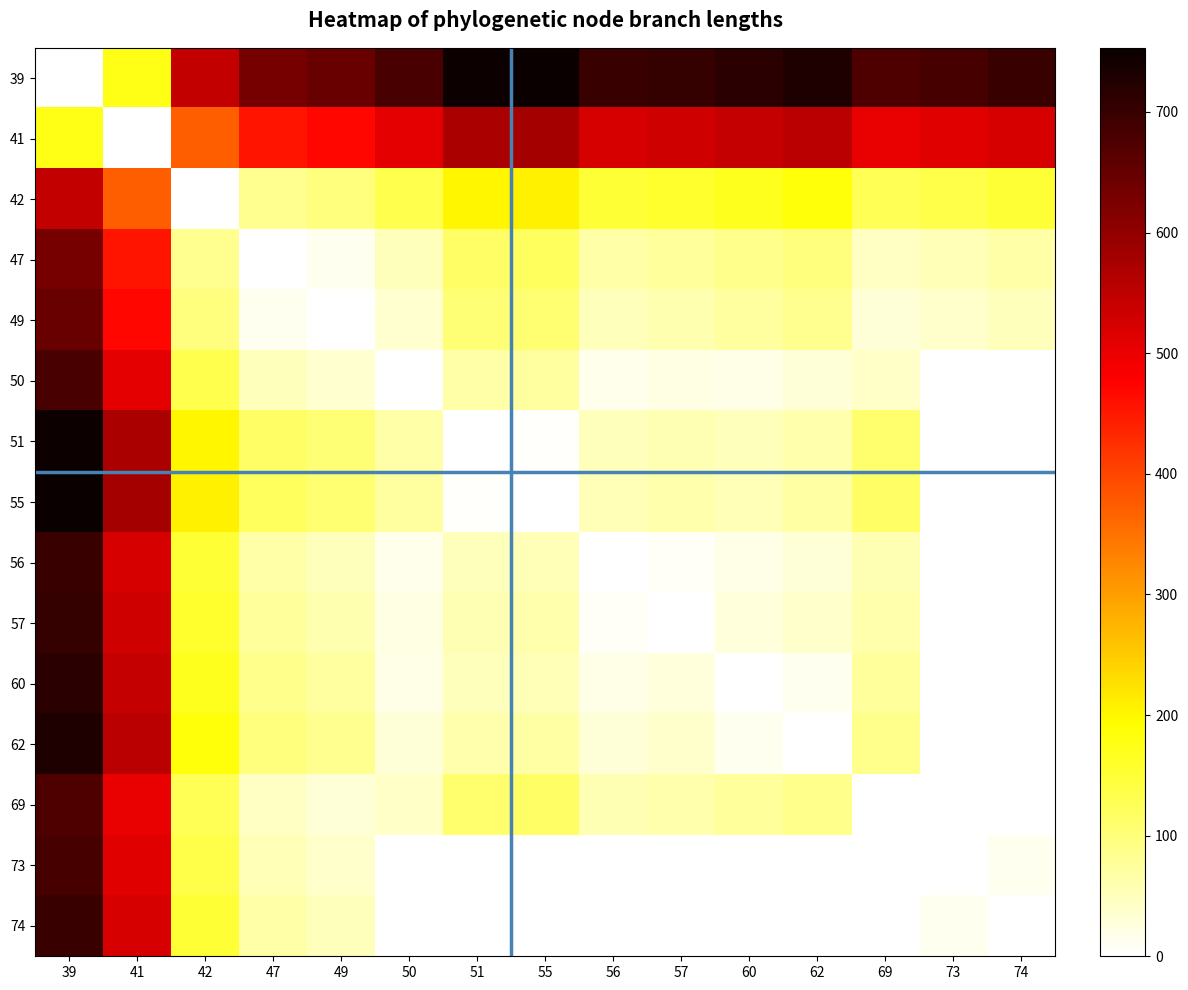

Count the number of data series in this chart.

15